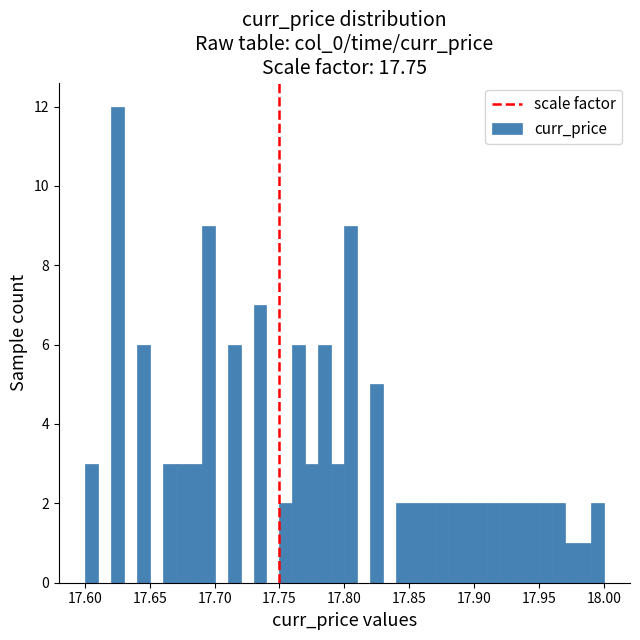

Around what value on the x-axis is the tallest bar? Give the approximate position of its centre, as read against the axis.

17.625